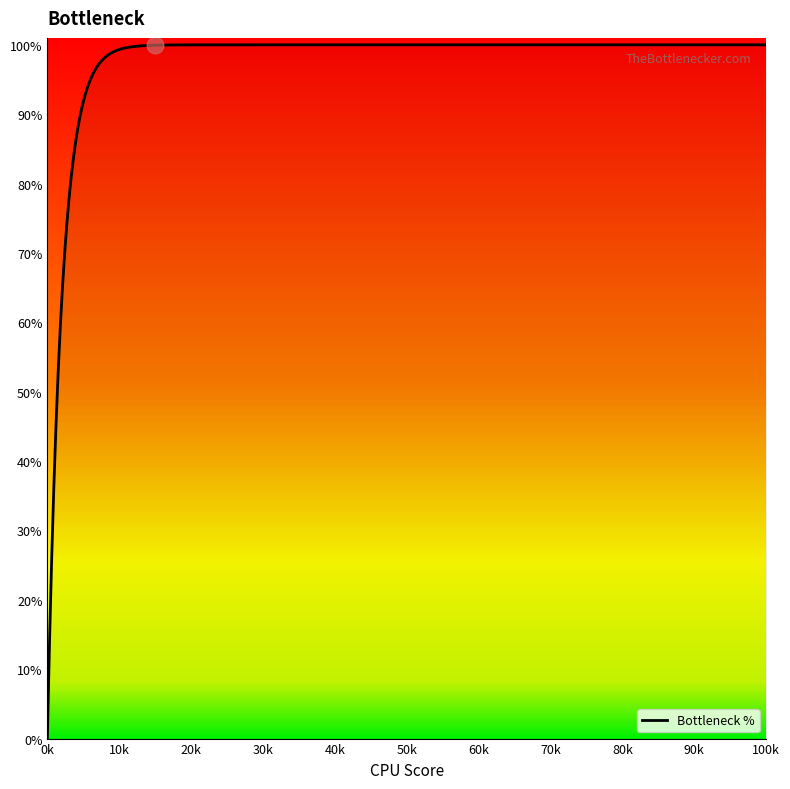

Rank the categories by value from lowest to highest.

0, 1, 2, 3, 4, 5, 6, 7, 8, 9, 10, 11, 12, 13, 14, 15, 16, 17, 18, 19, 20, 21, 22, 23, 24, 25, 26, 27, 28, 29